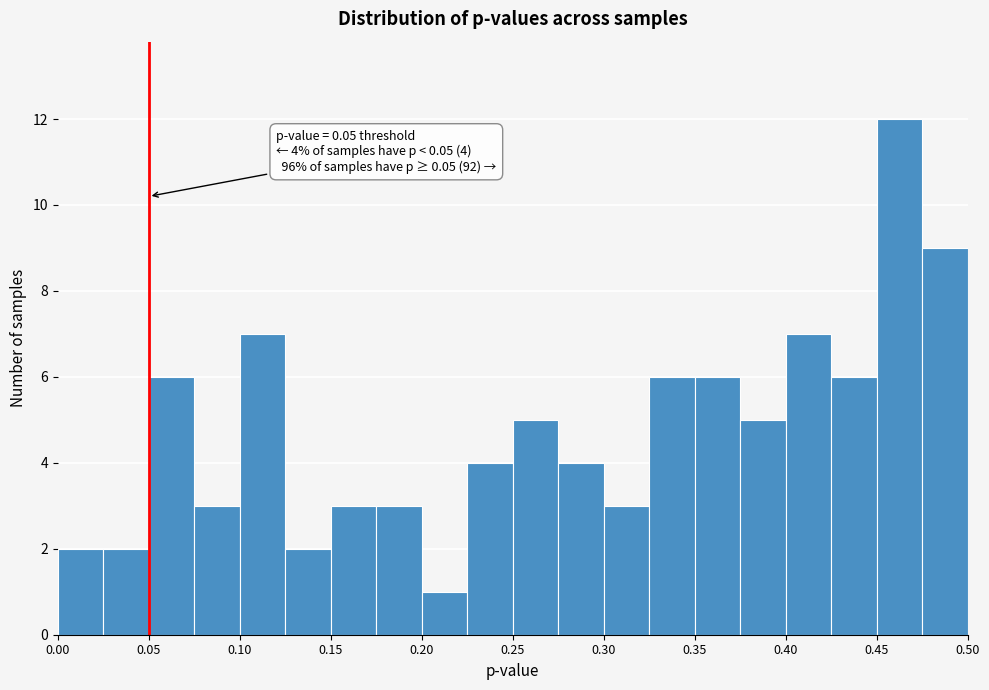

Over which range of the x-axis is the bar tallest?

0.450 to 0.475